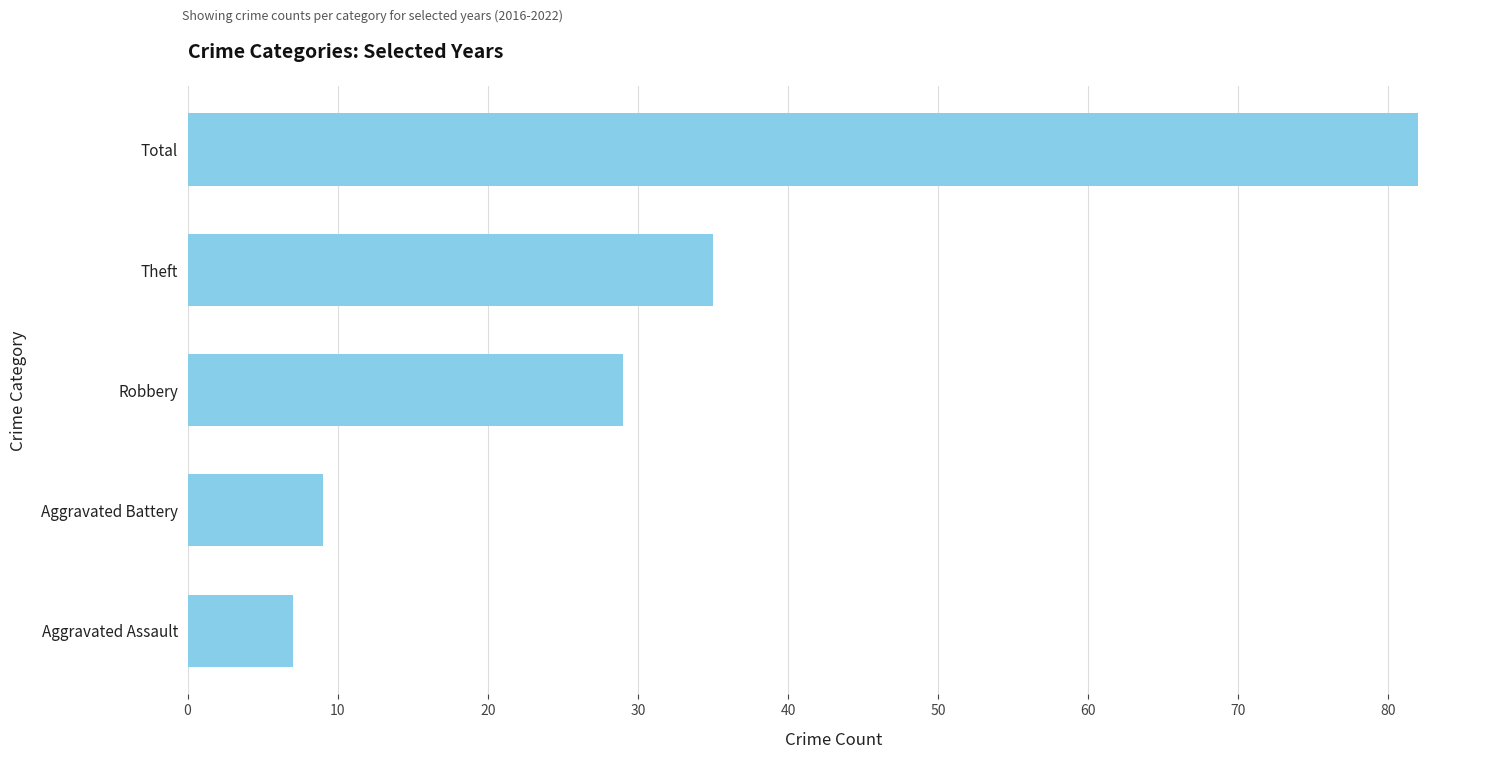

List the labels in order of value, smallest first.

Aggravated Assault, Aggravated Battery, Robbery, Theft, Total